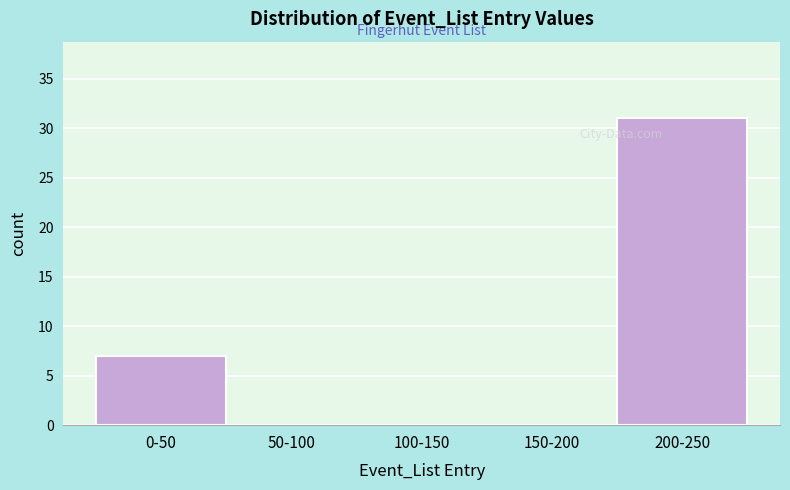

Reading left to right, list all the values displayed in this chart.

0-50=7	50-100=0	100-150=0	150-200=0	200-250=31